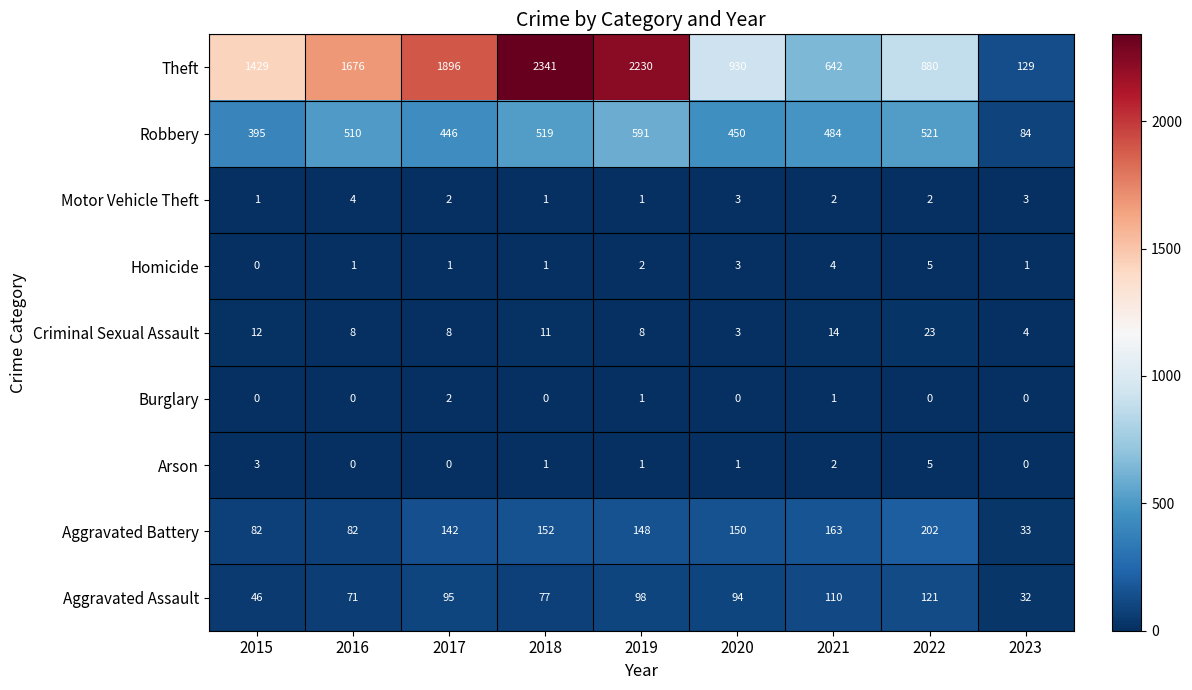

The Aggravated Assault series shows 25 at 2020. True or false?

False